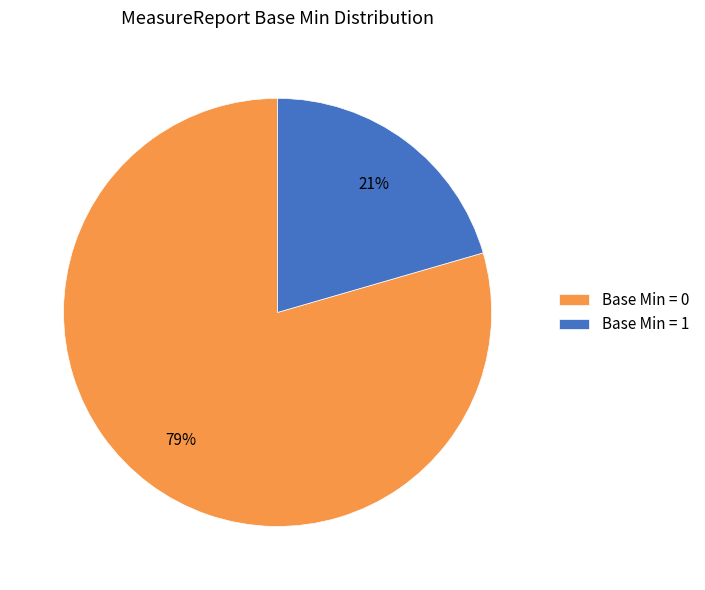

The Base Min = 0 slice represents 79% of the pie. True or false?

True